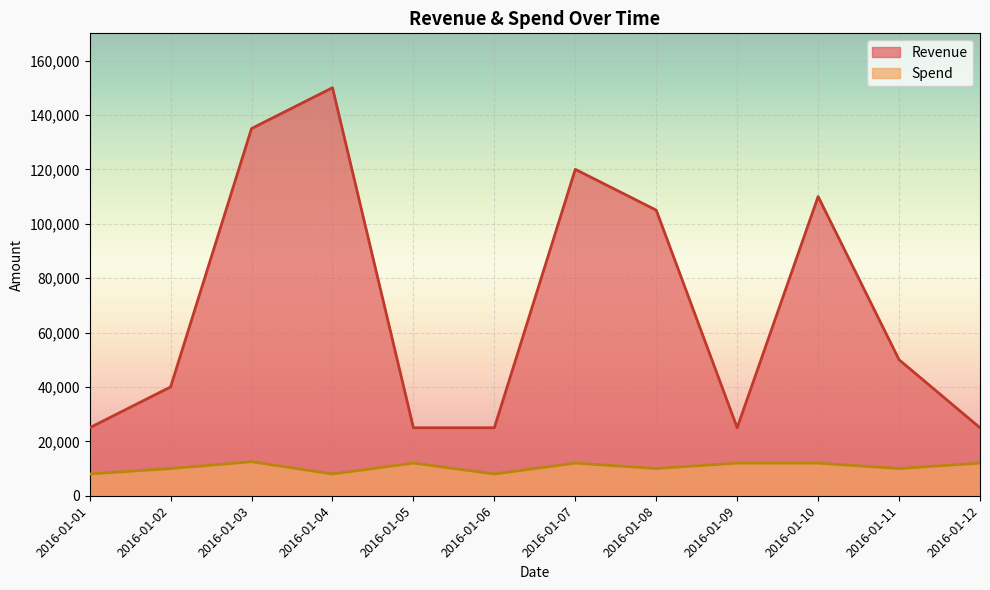

Does the chart display data point markers on the line(s)?

No